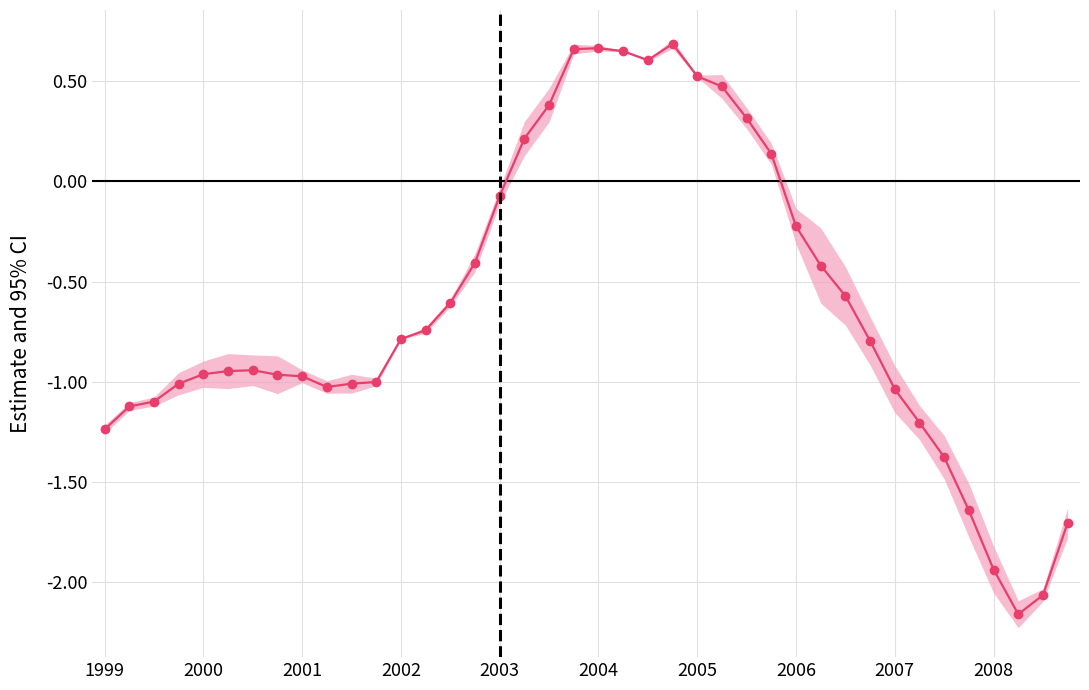

How many positive values are there?

11